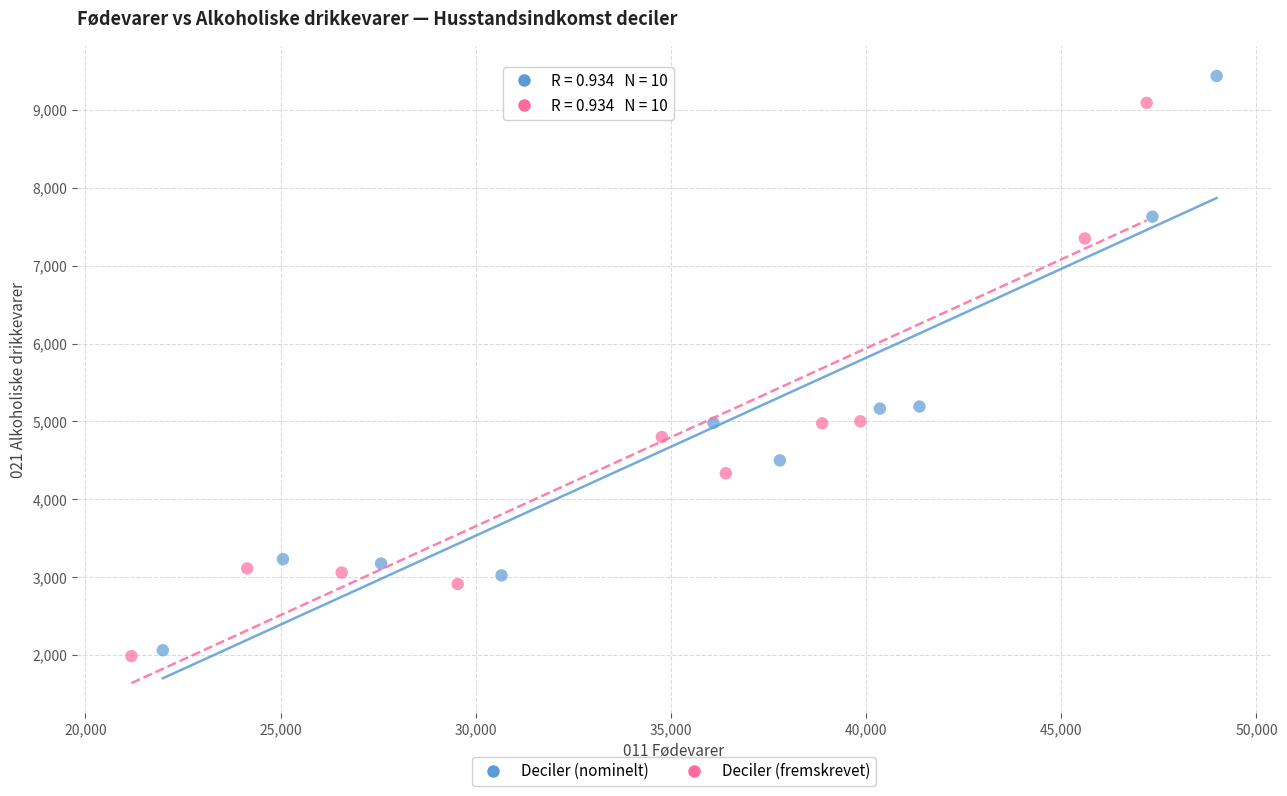

Which series contains the highest Y value?

Deciler (nominelt)